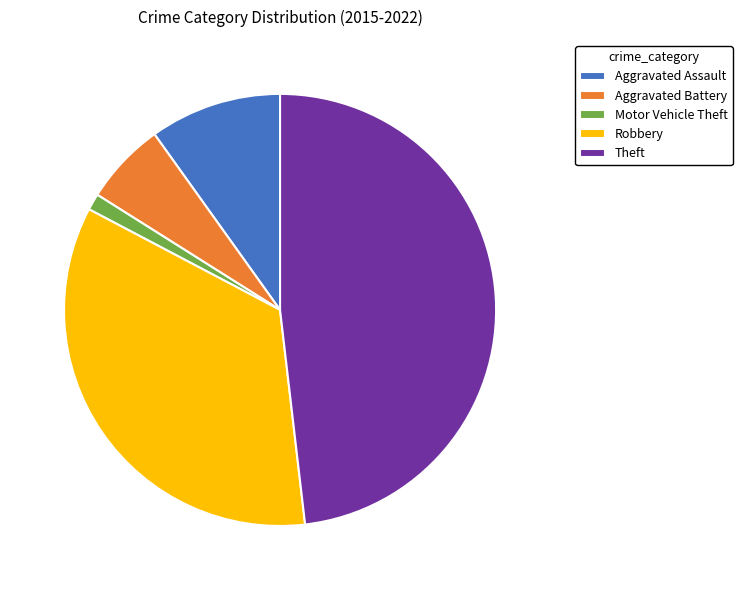

Is it true that Aggravated Assault is 10% of the pie?

True